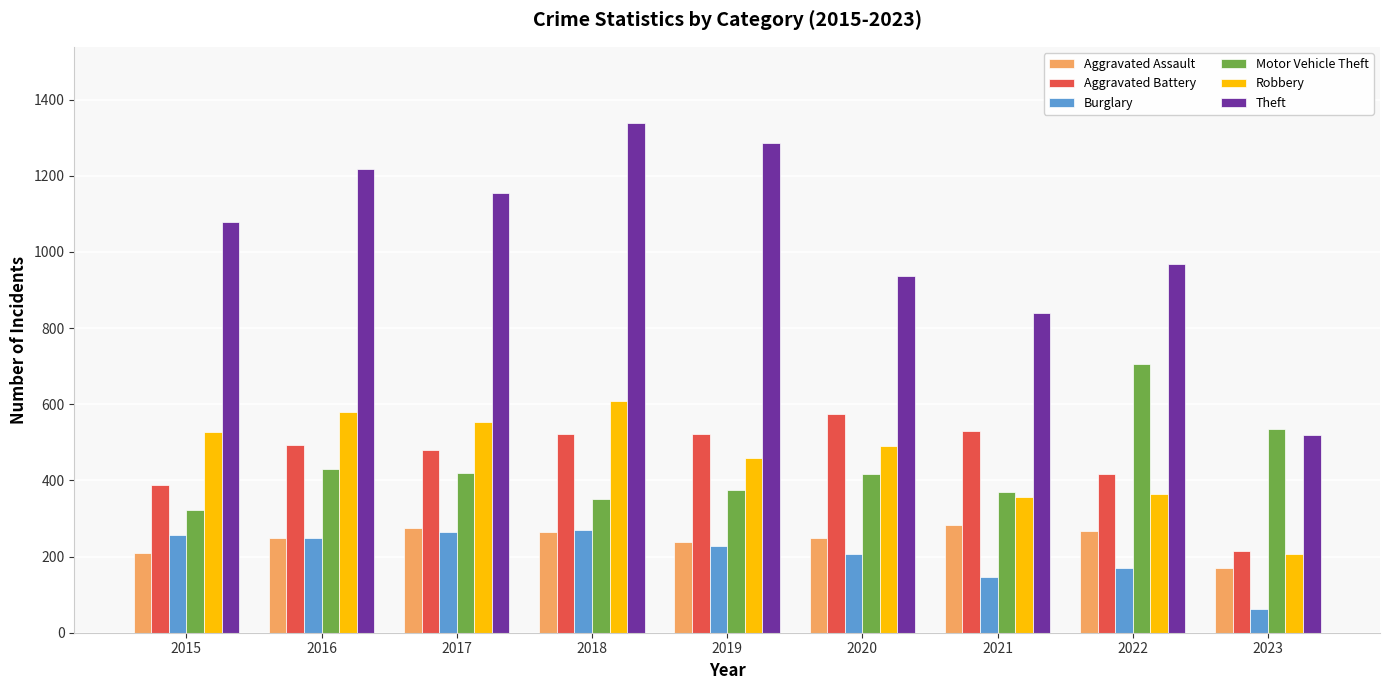

How many groups of bars are there?

9